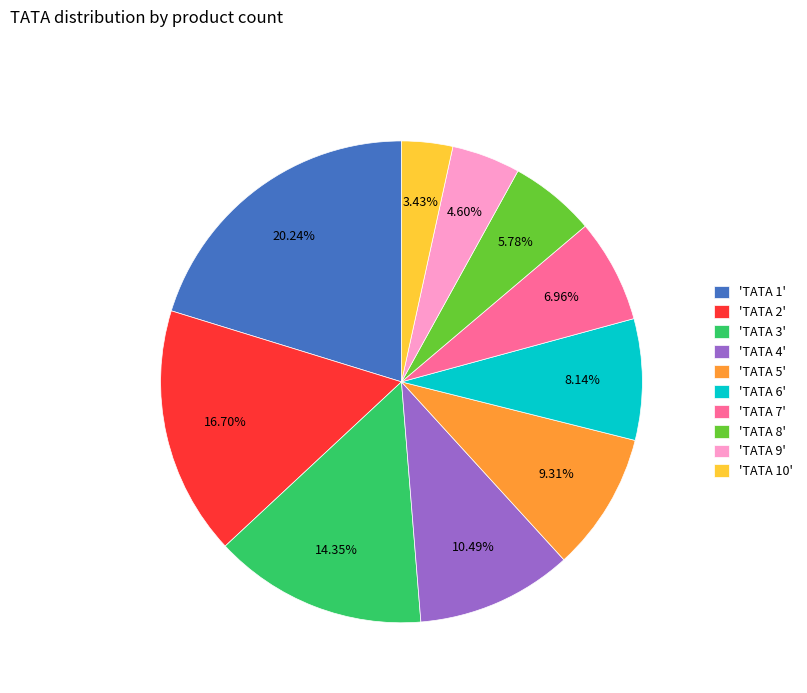

Is 'TATA 2' the majority of the pie?

No